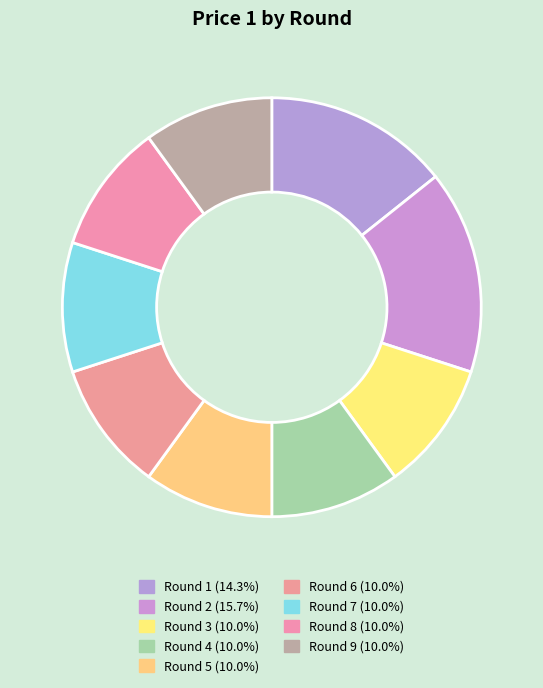

To the nearest percent, what portion does Round 4 represent?

10%